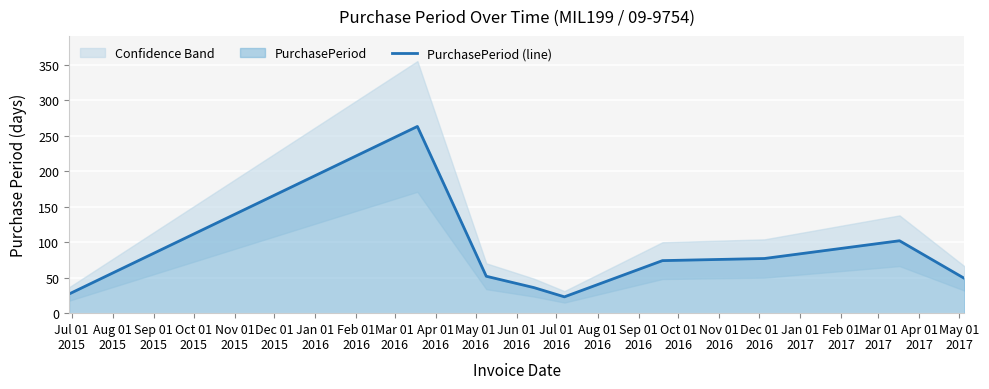

How many interior local valleys (lower than both neighbors) does the data have?

1